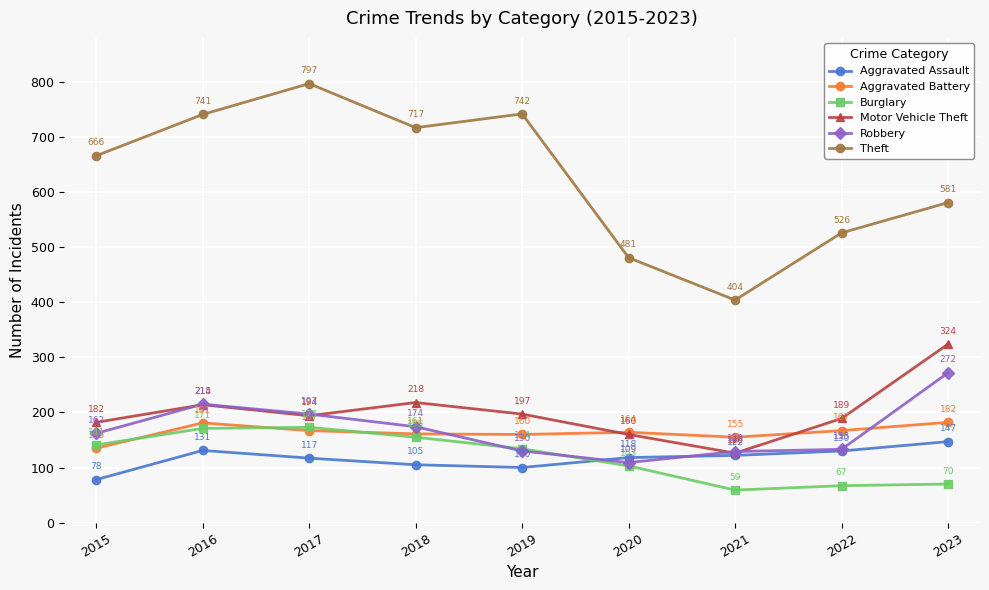

Reading left to right, what are all the values shown in this chart?

Aggravated Assault: 78	131	117	105	100	118	122	130	147
Aggravated Battery: 135	181	167	161	160	164	155	167	182
Burglary: 141	171	173	155	134	103	59	67	70
Motor Vehicle Theft: 182	214	194	218	197	160	126	189	324
Robbery: 162	215	197	174	130	109	129	133	272
Theft: 666	741	797	717	742	481	404	526	581